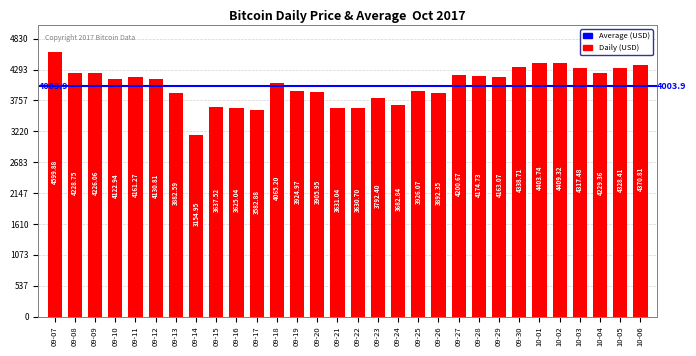

What is the difference between the values at 09-07 and 09-25?

673.8